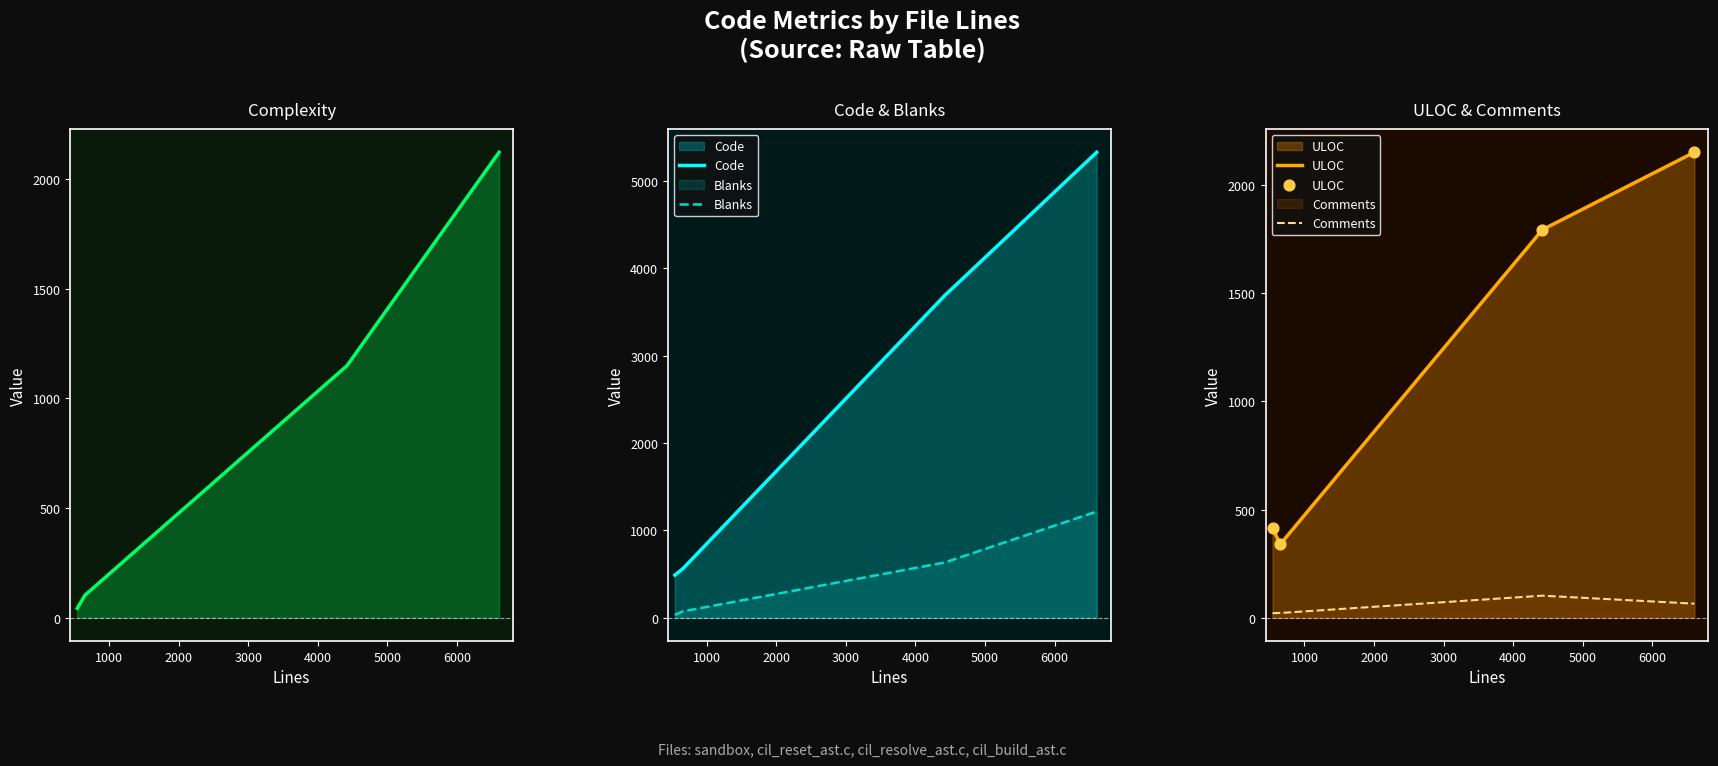

True or false: Blanks and Code cross at least once.

False